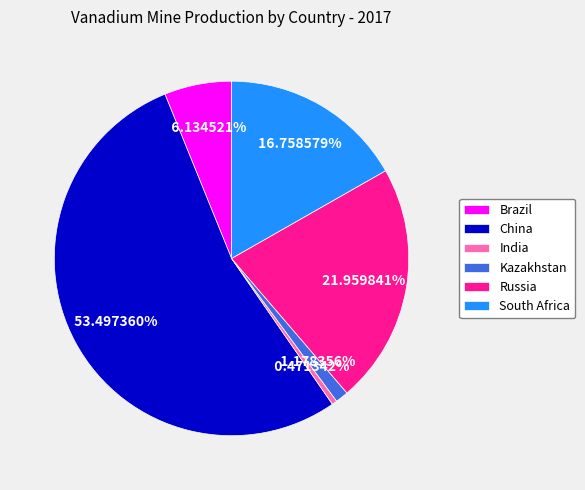

Does any single category account for the majority?

Yes